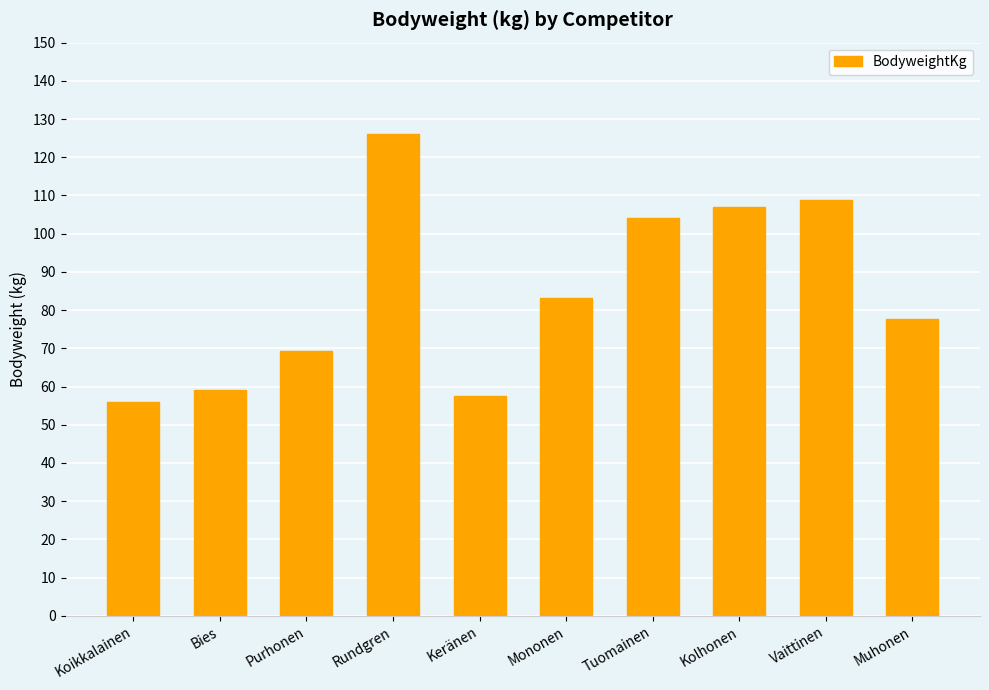

Does the chart contain stacked bars?

No